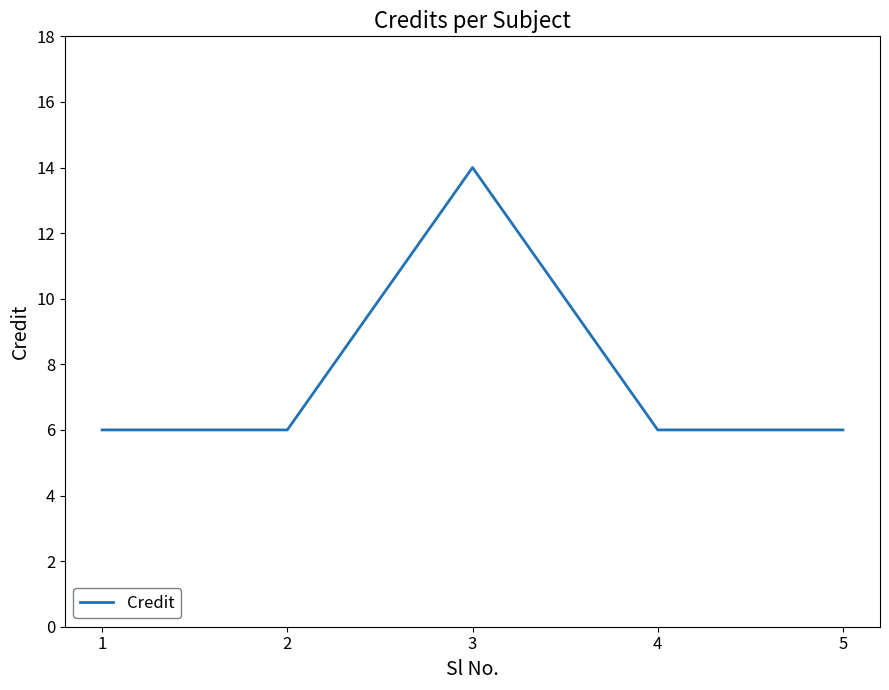

What is the sum of the values at 5 and 2?

12